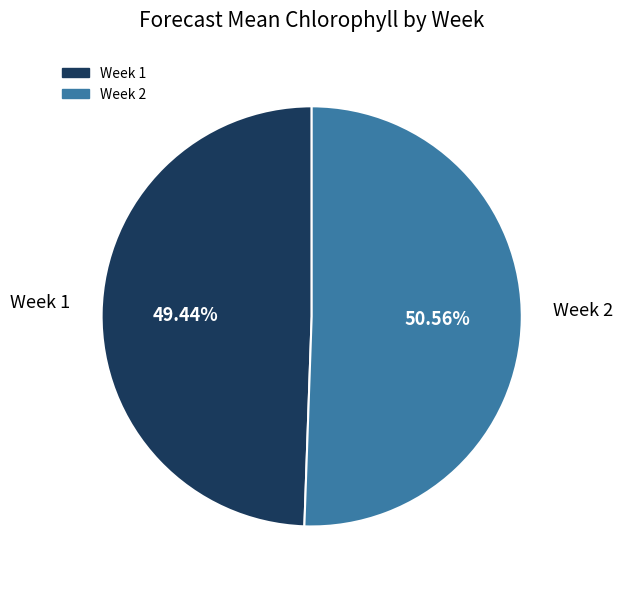

How much of the chart is everything except Week 1?

50.6%